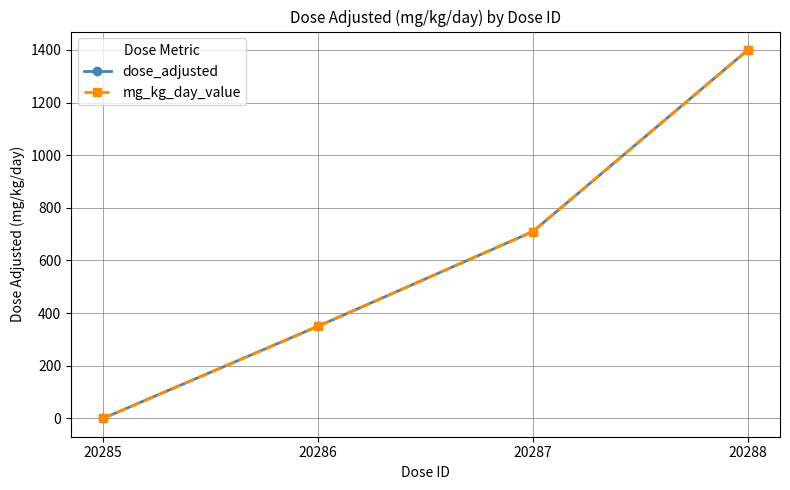

Is this an area chart (filled region under the line)?

No